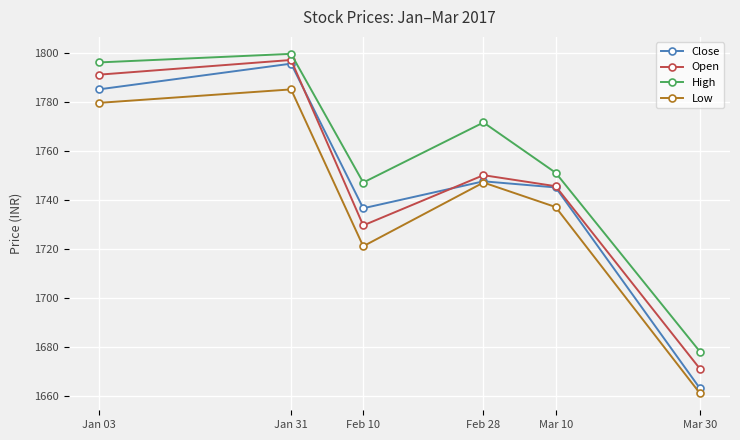

What is the difference between the highest and lowest values at Feb 28?

24.5